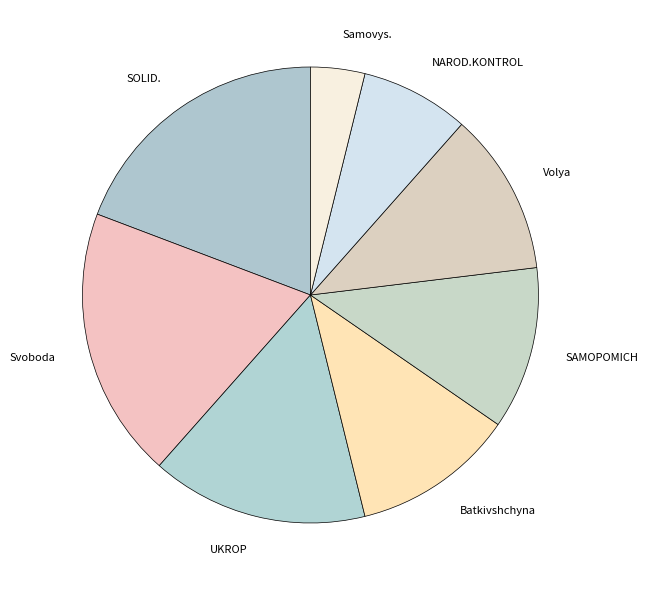

Is UKROP the majority of the pie?

No